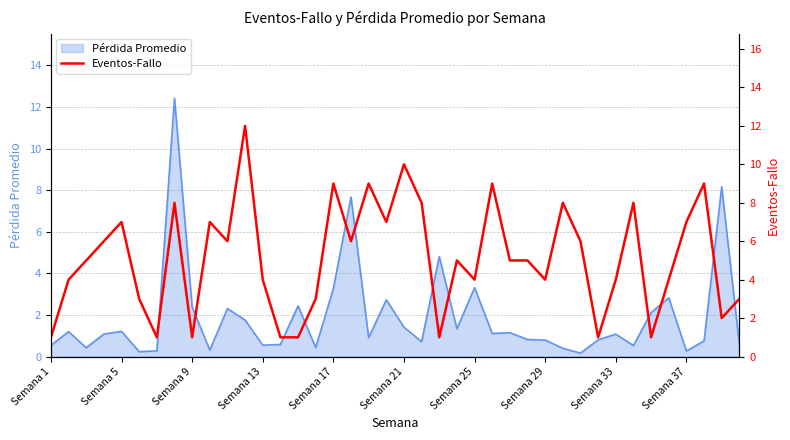

What is the maximum value for Pérdida Promedio?

12.4